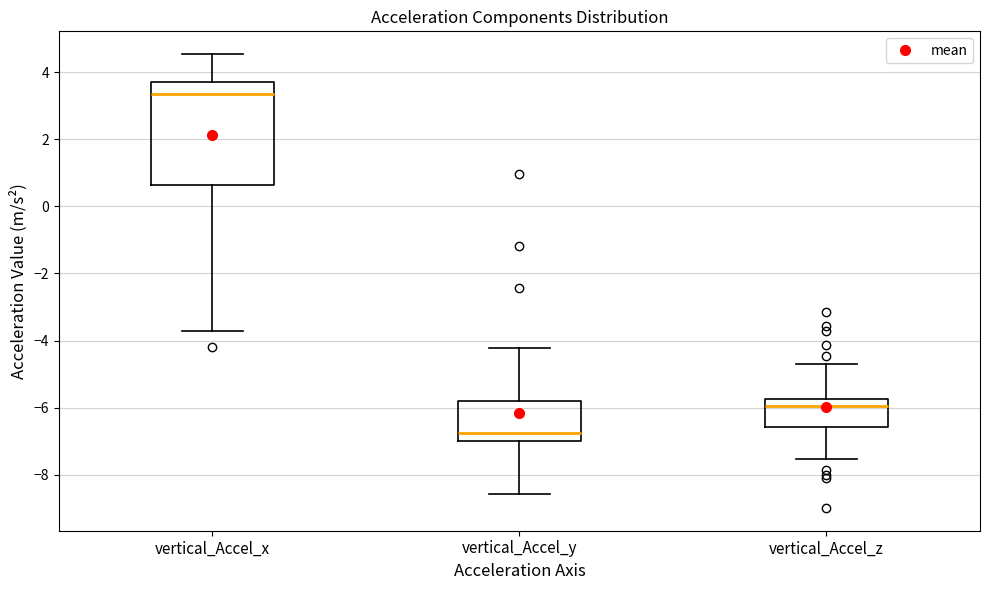

Where does the median line of the box for vertical_Accel_x sit on the y-axis? The values are not printed on the chart, so give them approximately, as read against the axis.

3.4